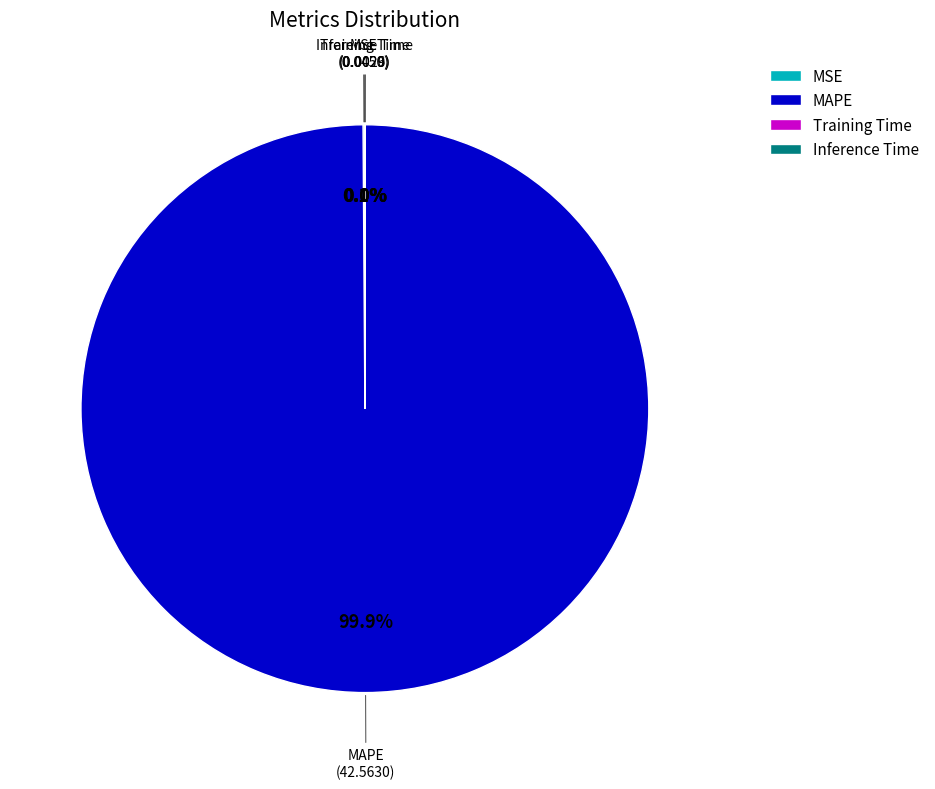

To the nearest percent, what is the average slice percentage?

25%